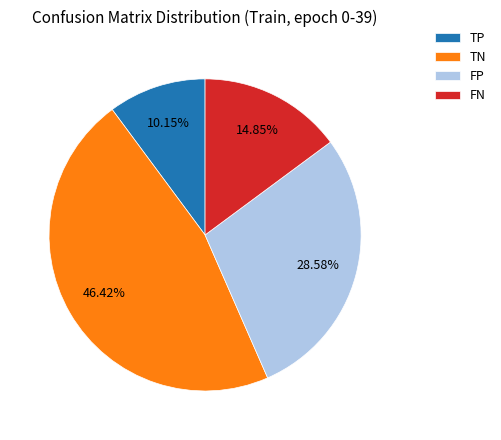

To the nearest percent, what is the average slice percentage?

25%